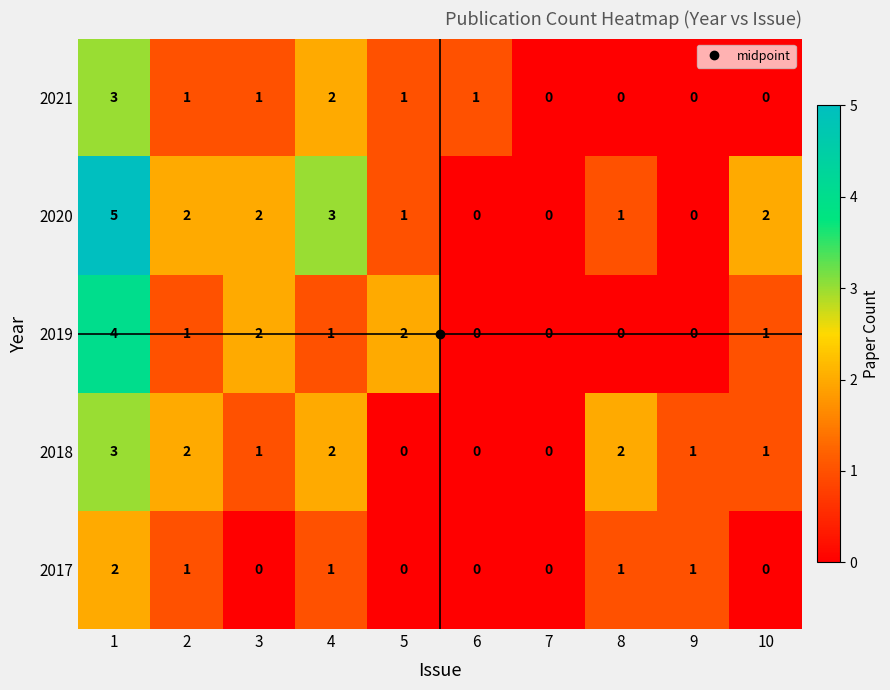

How many categories are shown in the chart?

10